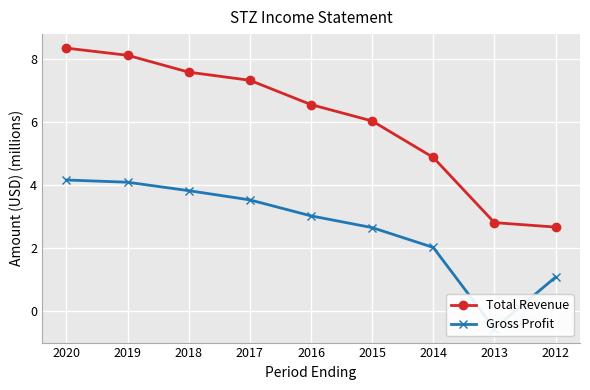

What are all the series names shown in the legend?

Total Revenue, Gross Profit